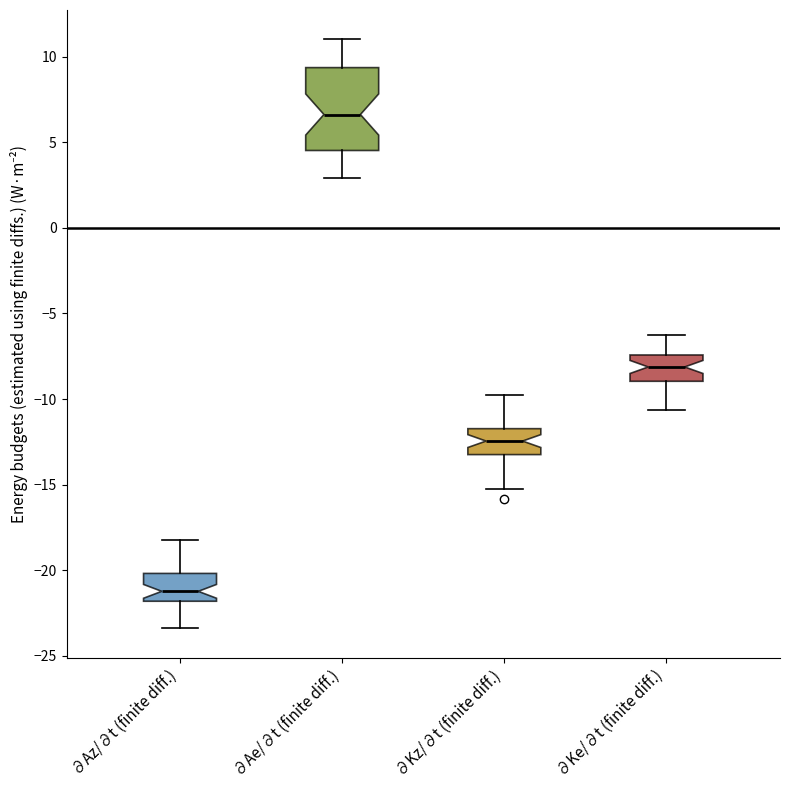

Reading left to right, transcribe this box plot: for each box, give where its median line is, the range the box spans, and where its two whiskers end, as read against the y-axis. The values are not printed on the chart, so give them approximately, as read against the axis.

∂Az/∂t (finite diff.): median -21.0, box -22.0 to -20.0, whiskers -23.5 to -18.0
∂Ae/∂t (finite diff.): median 6.5, box 4.5 to 9.5, whiskers 3.0 to 11.0
∂Kz/∂t (finite diff.): median -12.5, box -13.0 to -11.5, whiskers -15.0 to -10.0
∂Ke/∂t (finite diff.): median -8.0, box -9.0 to -7.5, whiskers -10.5 to -6.5